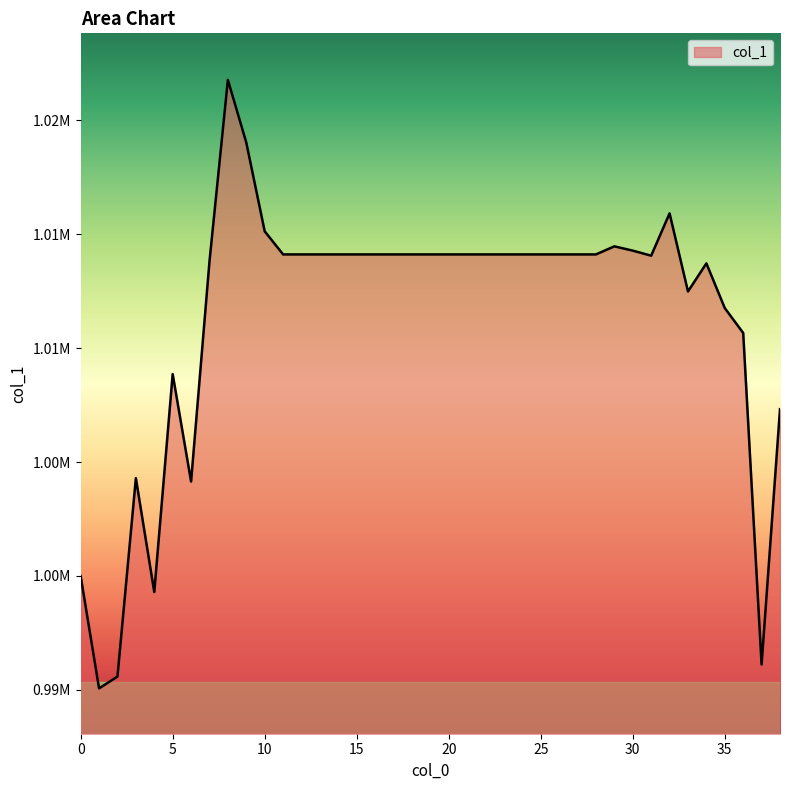

Does the chart display data point markers on the line(s)?

No